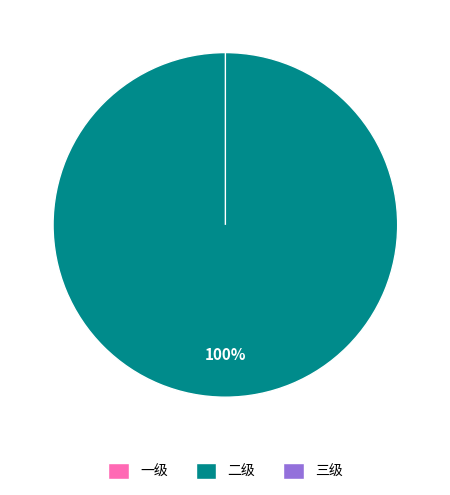

How many slices are in this pie chart?

3